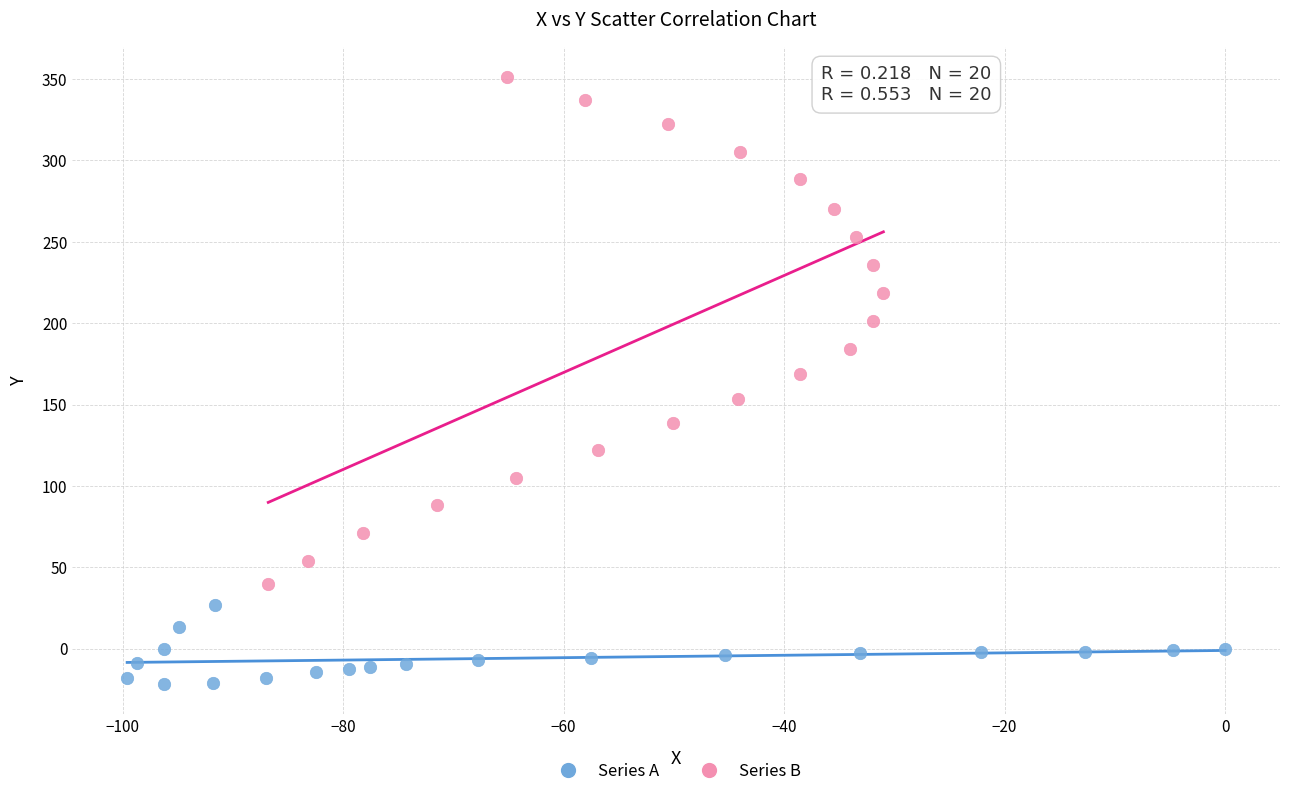

Which series reaches the maximum Y coordinate?

Series B